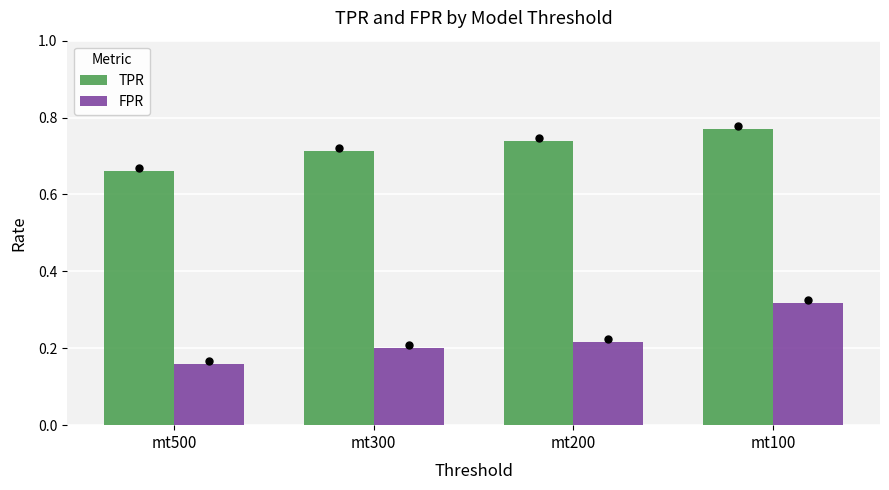

What is the sum of the FPR values at mt200 and mt300?

0.4